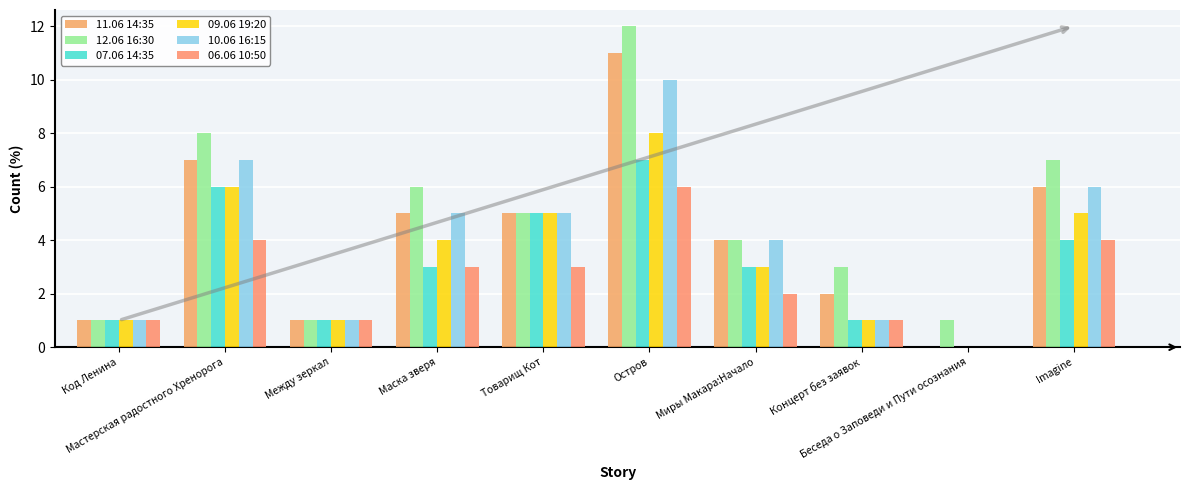

How many data points does each series have?

10